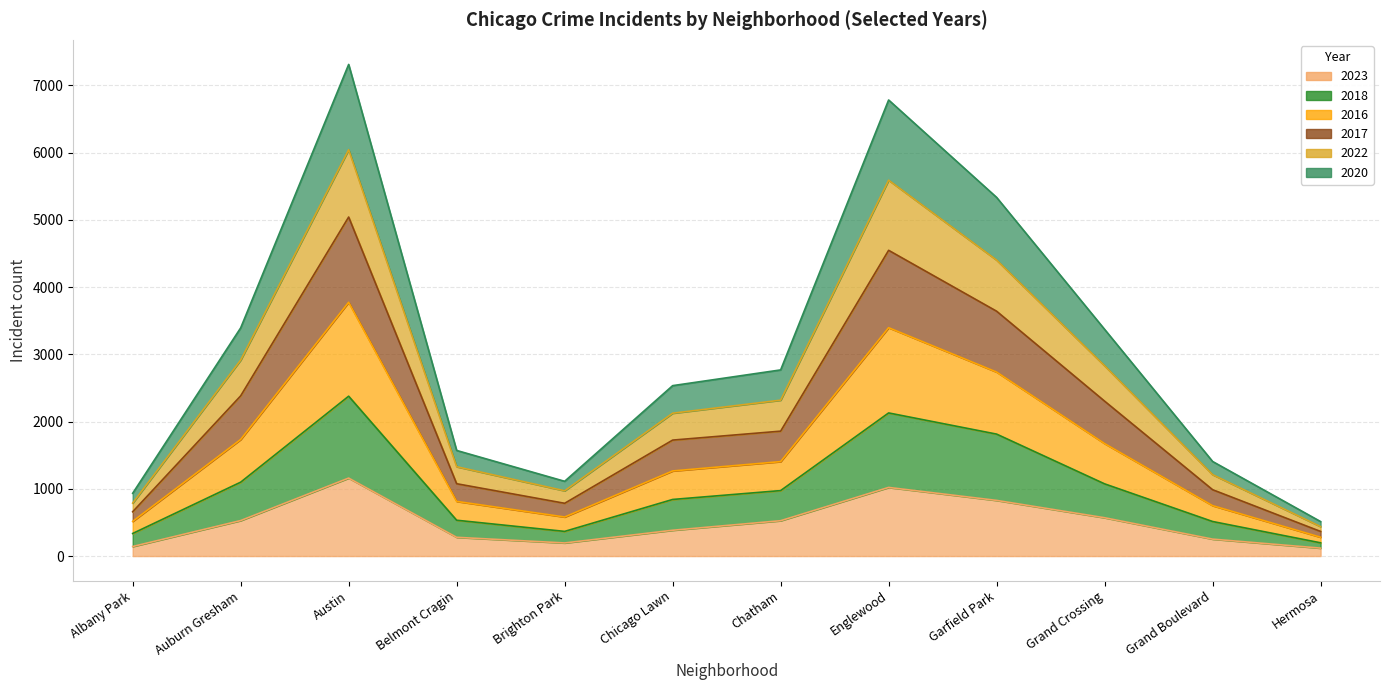

How many interior local peaks does the 2022 series have?

2